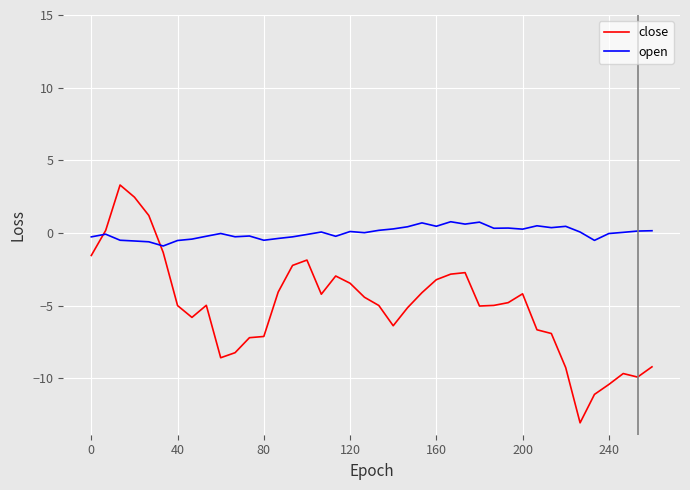

What is the maximum value shown in the chart?

3.3